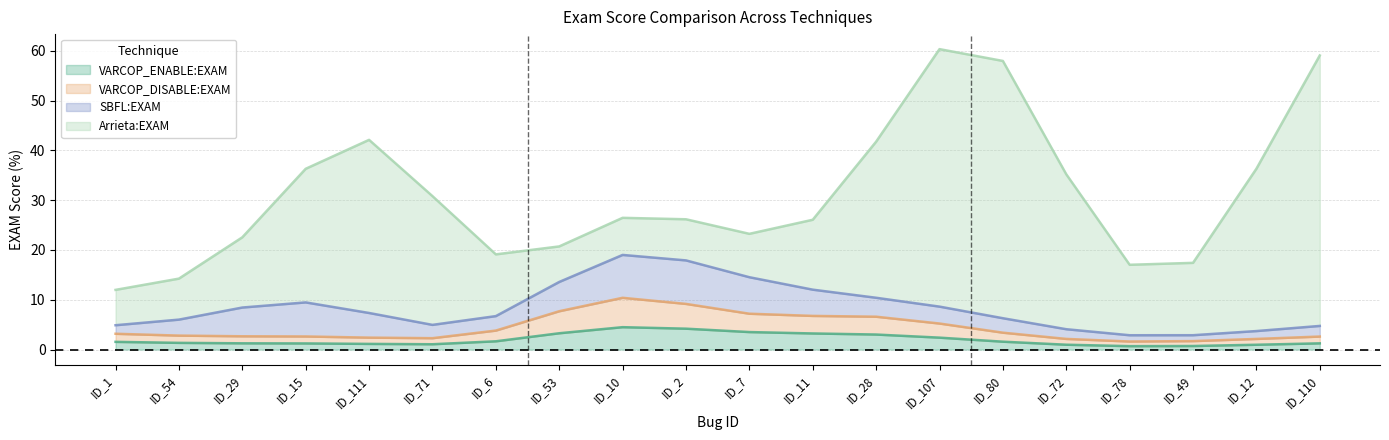

What is the total value across all series at ID_80?

58.0